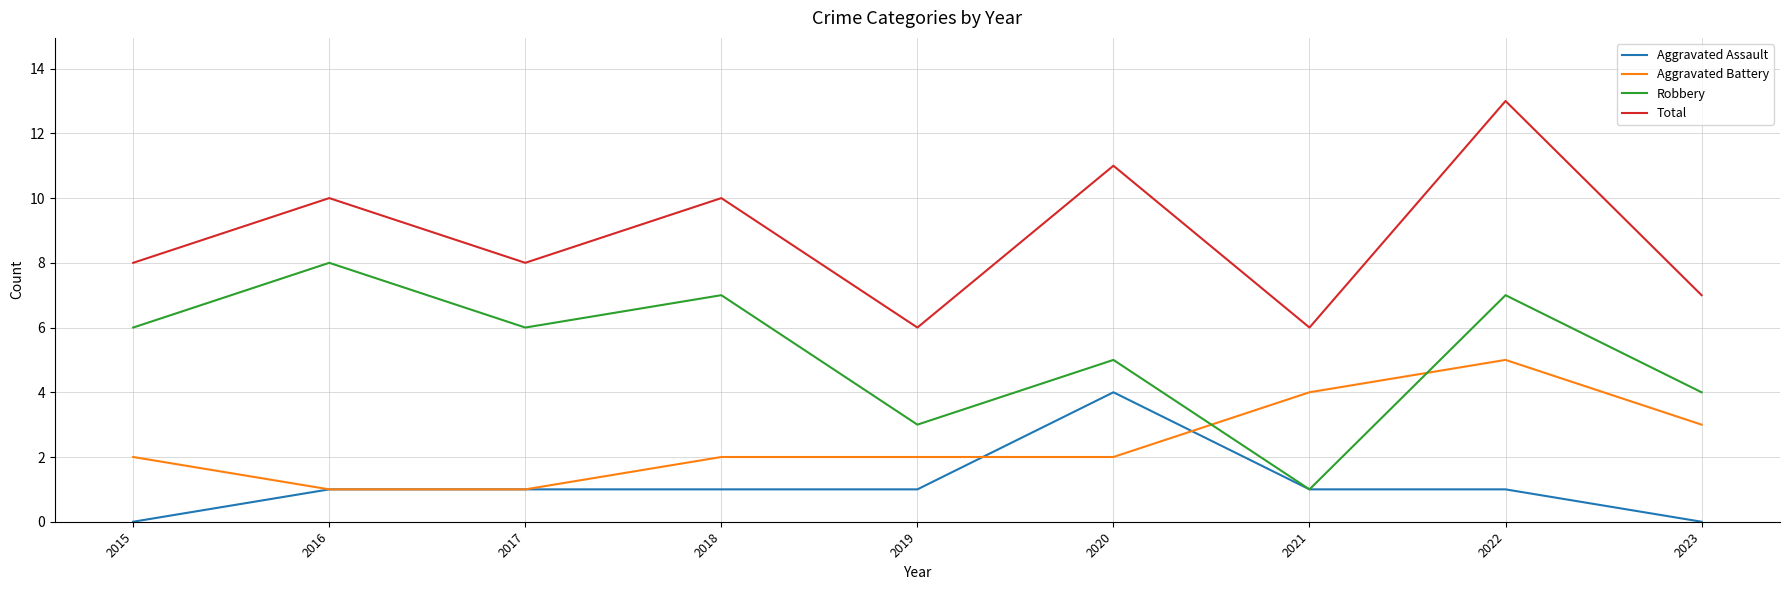

At which category does the chart reach its peak across all series?

2022